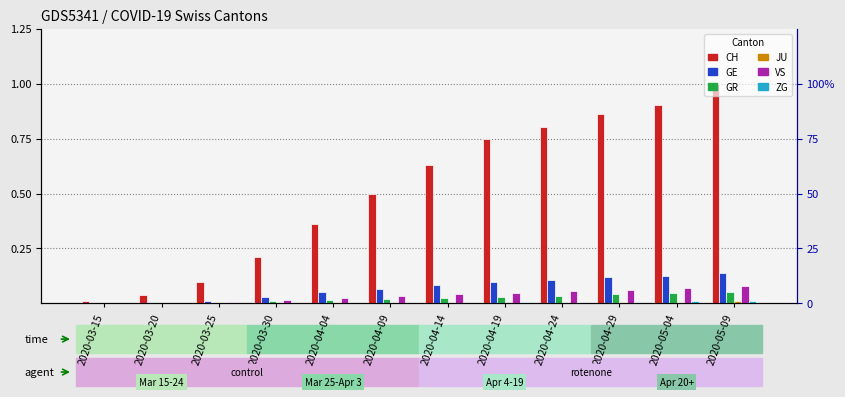

At how many categories does at least one series exceed 0?

12